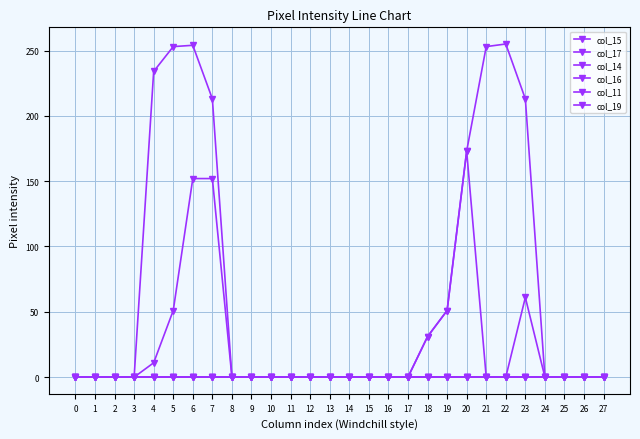

Reading left to right, extract all data points from this chart.

col_15: 0	0	0	0	0	0	0	0	0	0	0	0	0	0	0	0	0	0	31	51	173	0	0	61	0	0	0	0
col_17: 0	0	0	0	11	51	152	152	0	0	0	0	0	0	0	0	0	0	0	0	0	0	0	0	0	0	0	0
col_14: 0	0	0	0	0	0	0	0	0	0	0	0	0	0	0	0	0	0	0	0	0	0	0	0	0	0	0	0
col_16: 0	0	0	0	0	0	0	0	0	0	0	0	0	0	0	0	0	0	0	0	0	0	0	0	0	0	0	0
col_11: 0	0	0	0	0	0	0	0	0	0	0	0	0	0	0	0	0	0	31	51	173	253	255	213	0	0	0	0
col_19: 0	0	0	0	234	253	254	213	0	0	0	0	0	0	0	0	0	0	0	0	0	0	0	0	0	0	0	0